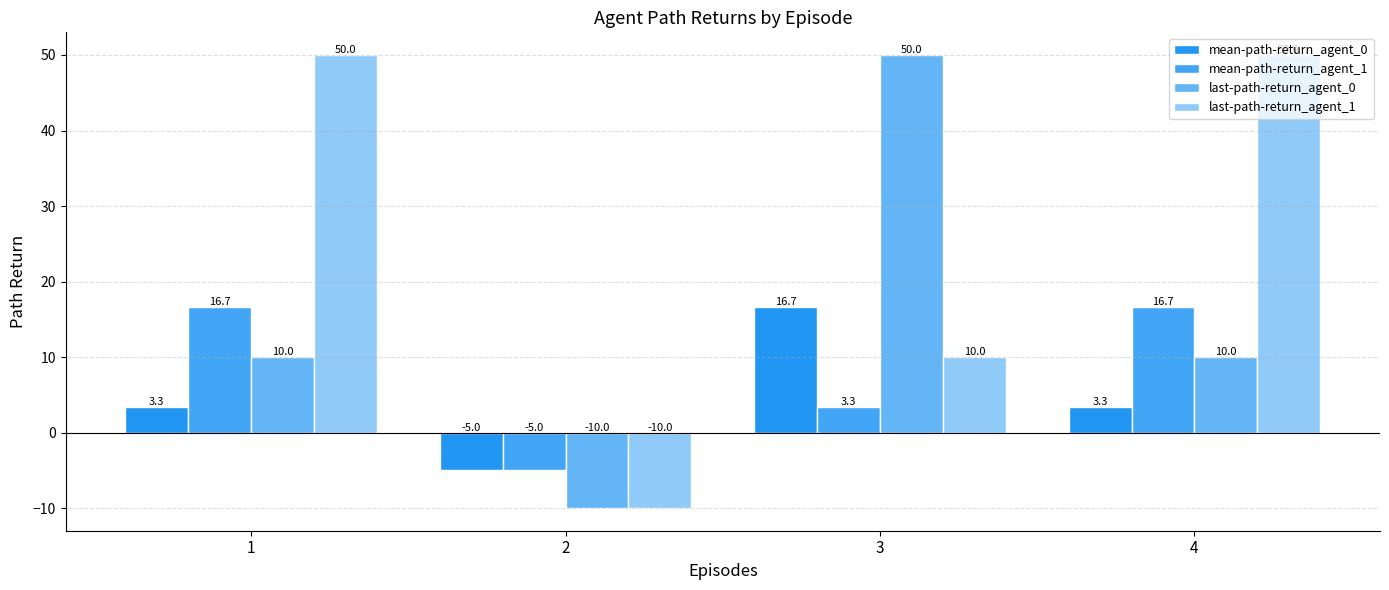

How many values in last-path-return_agent_0 are below zero?

1